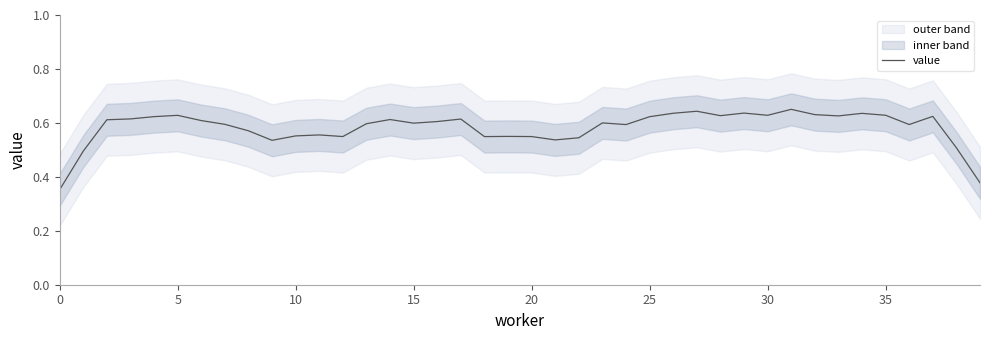

The value series shows 0.9 at 15. True or false?

False